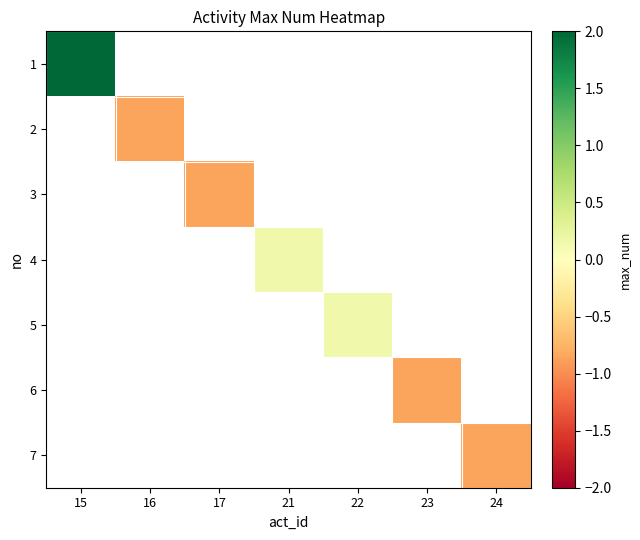

At which label does 2 reach its peak?

15